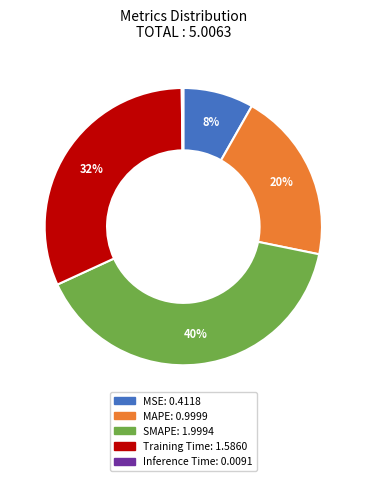

The Training Time slice represents 42% of the pie. True or false?

False